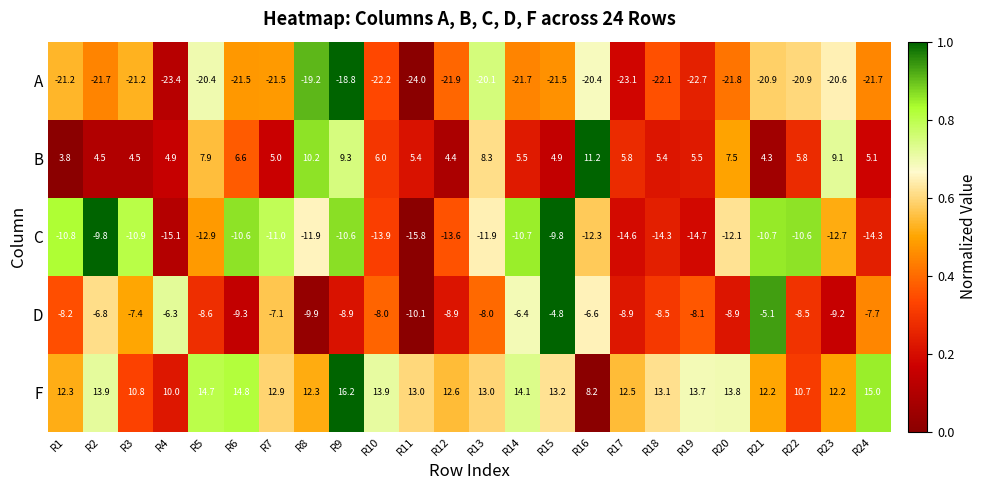

What is the highest value of the F series?

16.2